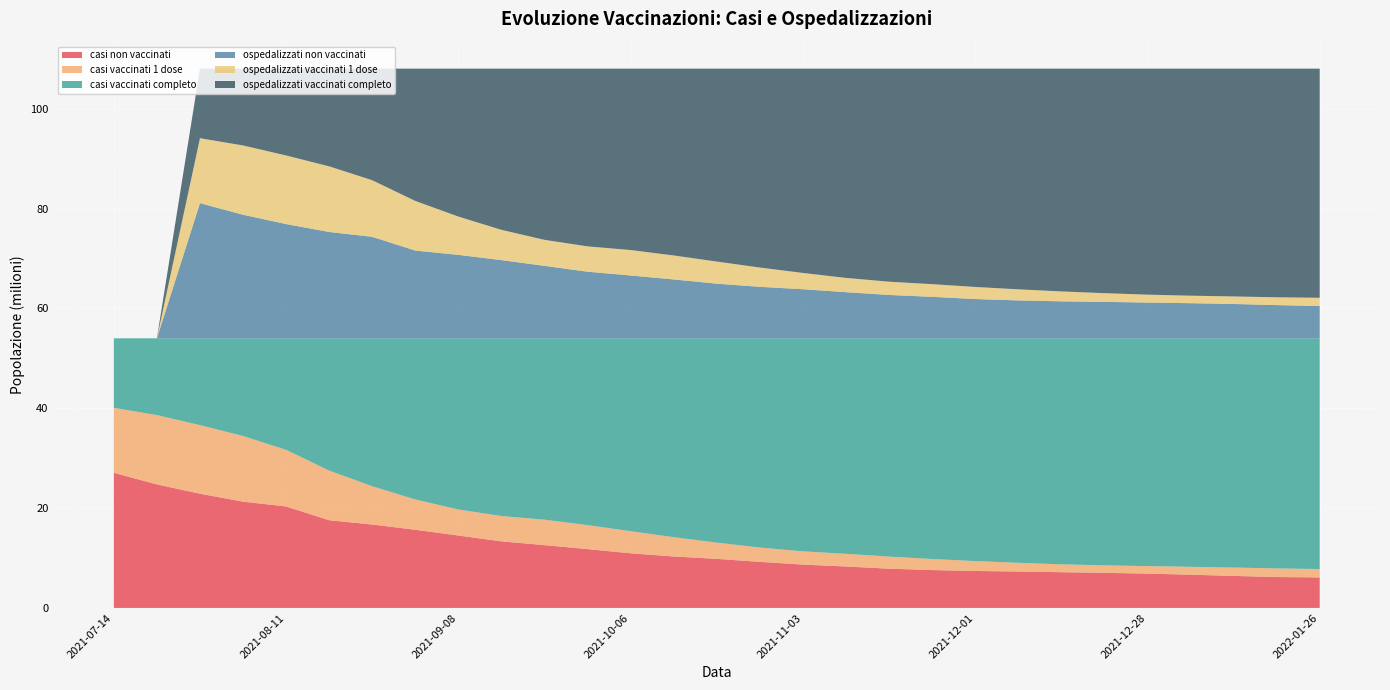

Reading left to right, what are all the values shown in this chart?

casi non vaccinati: 27065063	24745853	22879167	21289761	20322806	17568325	16708830	15656647	14507530	13334156	12581126	11786620	10942694	10307179	9829232	9231487	8683749	8302865	7862567	7586013	7404599	7291722	7160934	7031651	6876688	6660263	6414467	6194434	6113428
casi vaccinati 1 dose: 13015437	13879852	13741130	13149676	11341436	9940124	7672393	6065610	5210293	5075930	5096568	4805486	4426185	3862335	3259454	2863195	2653423	2538614	2422756	2222672	1981131	1749607	1577260	1502381	1504168	1578764	1678301	1720841	1676275
casi vaccinati completo: 13929401	15384196	17389604	19570464	22345659	26501452	29628678	32287644	34292078	35599815	36332207	37417795	38641022	39840387	40921215	41915257	42672767	43168463	43724619	44201259	44624214	44968615	45271750	45475912	45629089	45770918	45917177	46094670	46220242
ospedalizzati non vaccinati: 0	0	27065063	24745853	22879167	21289761	20322806	17568325	16708830	15656647	14507530	13334156	12581126	11786620	10942694	10307179	9829232	9231487	8683749	8302865	7862567	7586013	7404599	7291722	7160934	7031651	6876688	6647970	6466161
ospedalizzati vaccinati 1 dose: 0	0	13015437	13879852	13741130	13149676	11341436	9940124	7672393	6065610	5210293	5075930	5096568	4805486	4426185	3862335	3259454	2863195	2653423	2538614	2422756	2222672	1981131	1749607	1577260	1502381	1504168	1566179	1644869
ospedalizzati vaccinati completo: 0	0	13929401	15384196	17389604	19570464	22345659	26501452	29628678	32287644	34292078	35599815	36332207	37417795	38641022	39840387	40921215	41915257	42672767	43168463	43724619	44201259	44624214	44968615	45271750	45475912	45629089	45795796	45898915